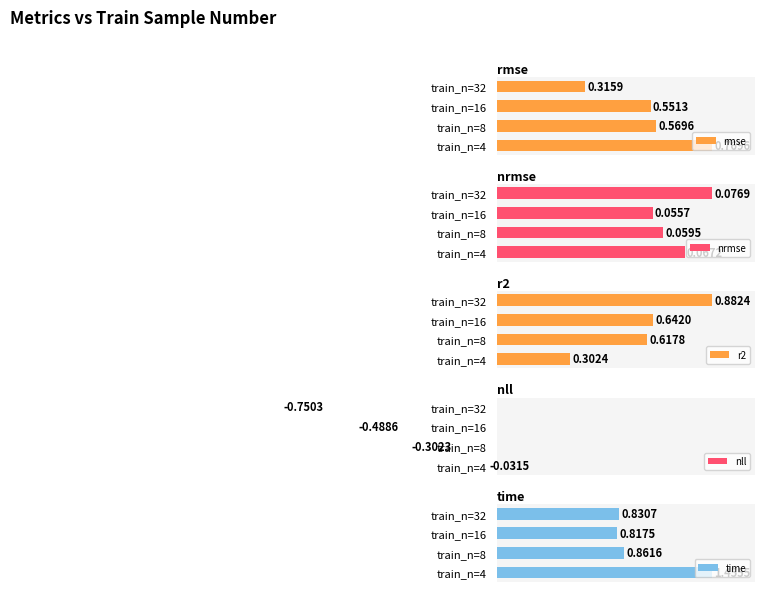

How many bars are there in total?

20